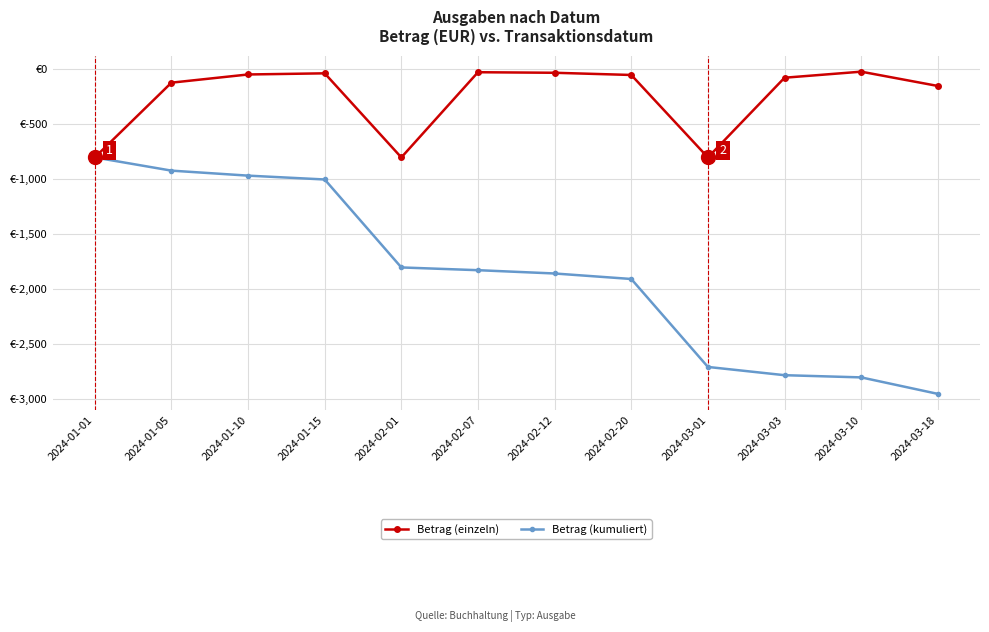

List the series in order of their overall mean, lowest first.

Betrag (kumuliert), Betrag (einzeln)